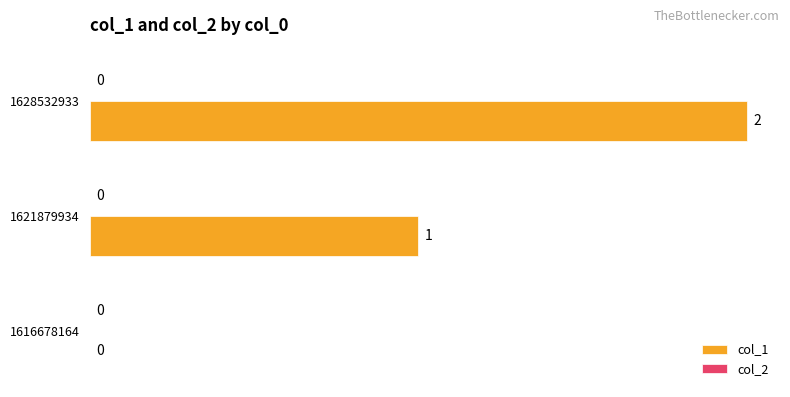

What is the sum of all values?

3